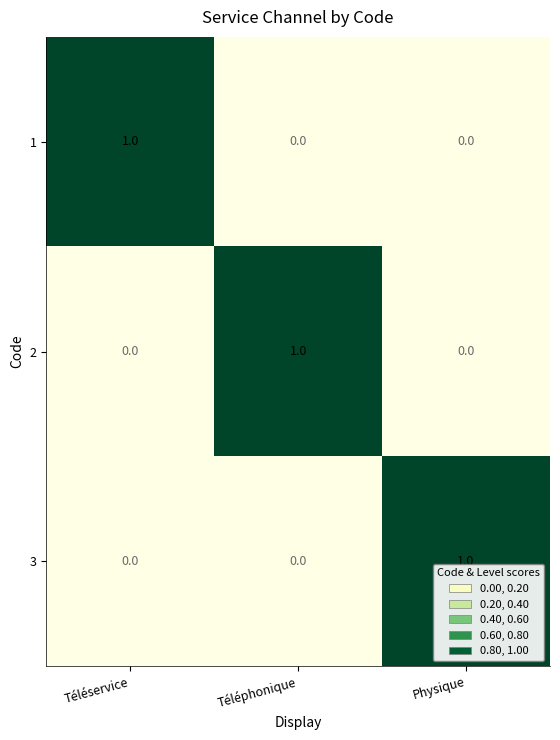

Reading left to right, extract all data points from this chart.

1: Téléservice=1	Téléphonique=0	Physique=0
2: Téléservice=0	Téléphonique=1	Physique=0
3: Téléservice=0	Téléphonique=0	Physique=1